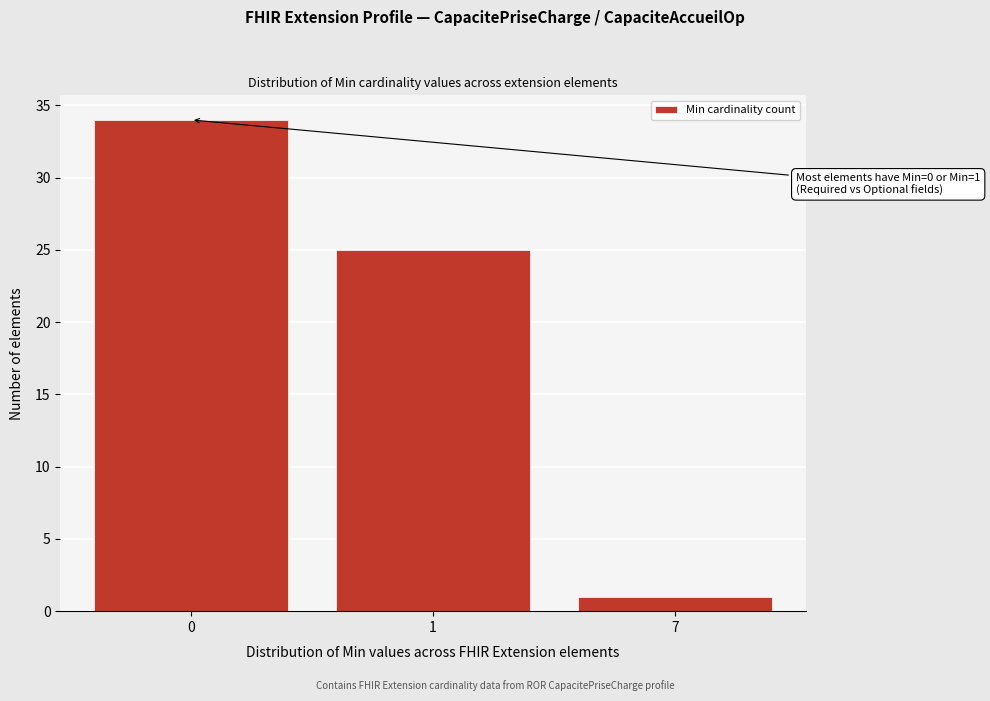

Reading left to right, list all the values displayed in this chart.

0=34	1=25	7=1